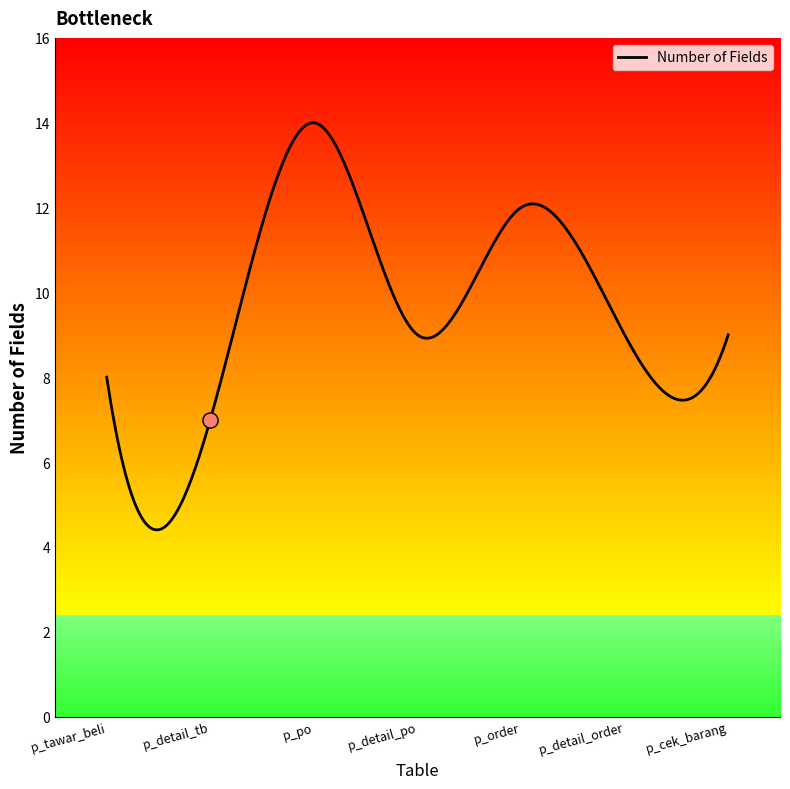

What is the ratio of the value at p_cek_barang to the value at p_po?

0.6